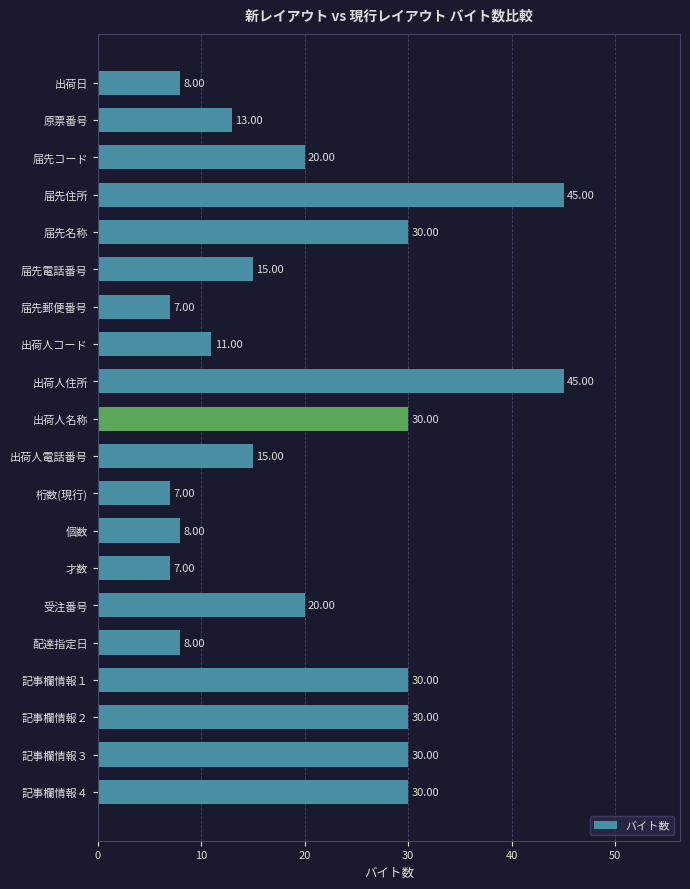

What is the greatest value displayed?

45